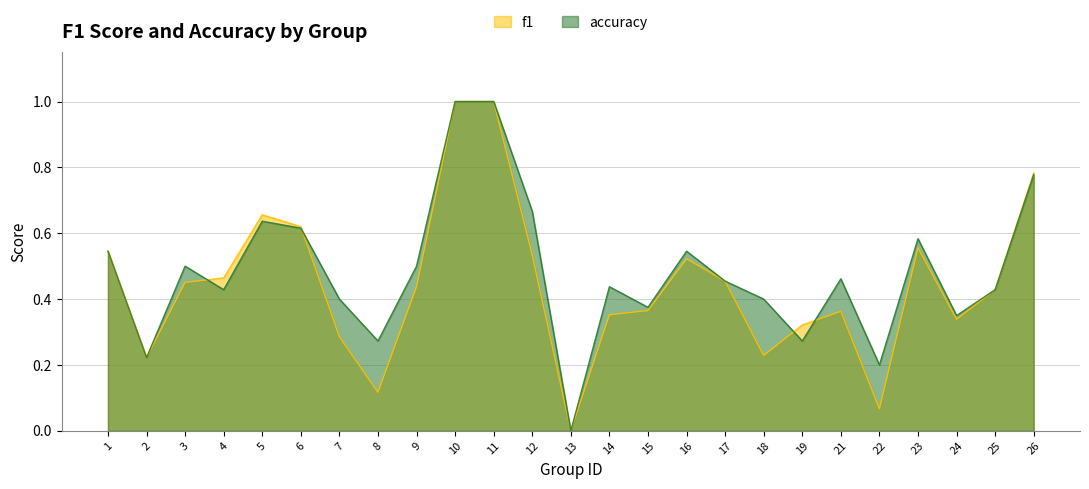

Is it true that f1 equals 0.5 at 17?

True